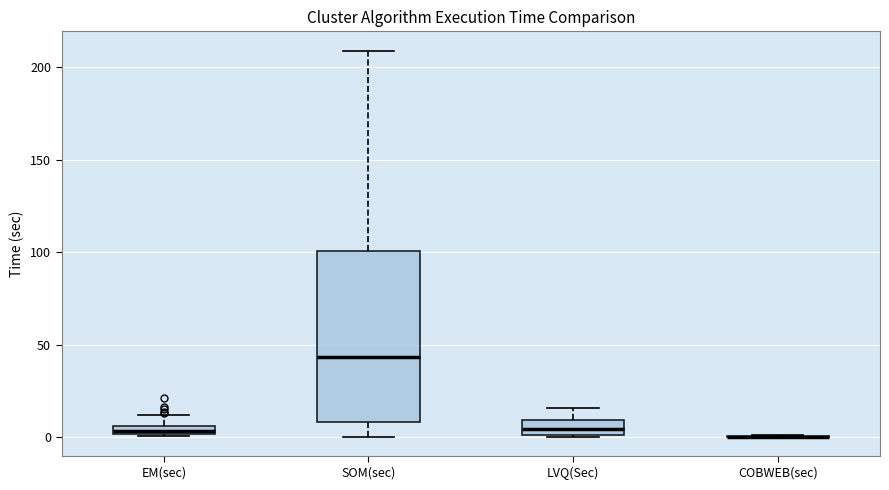

Where is the upper edge of the box for EM(sec) on the y-axis? The values are not printed on the chart, so give them approximately, as read against the axis.

5